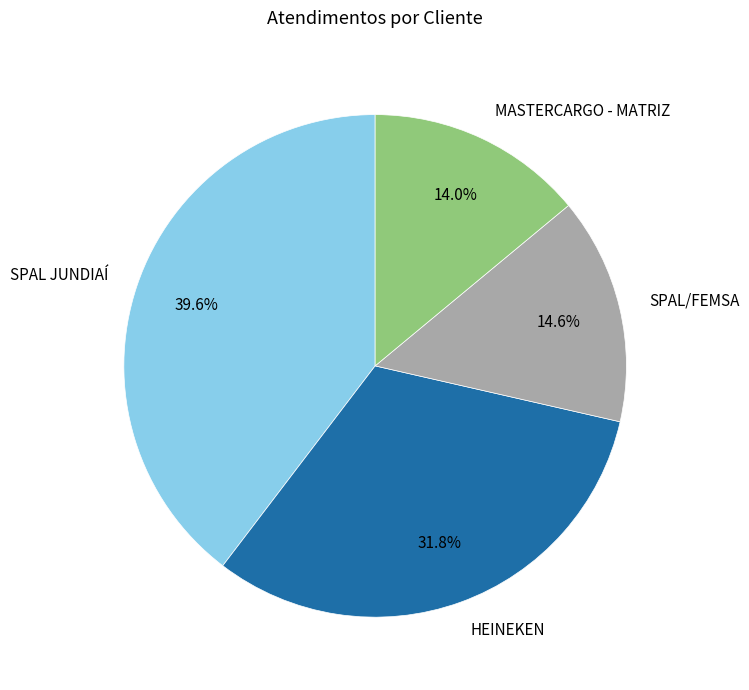

Which slice is the largest?

SPAL JUNDIAÍ